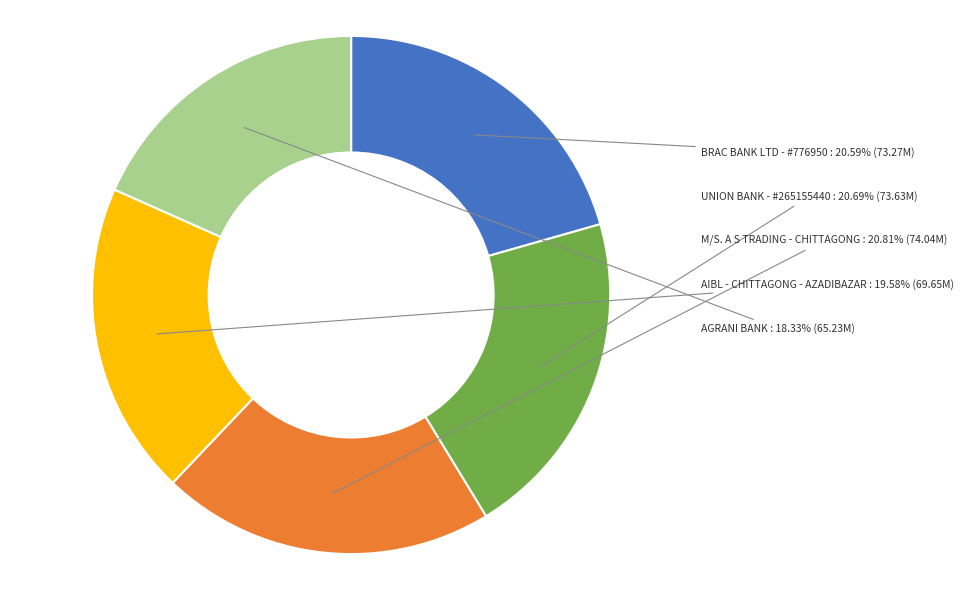

What is the smallest slice in the pie chart?

AGRANI BANK